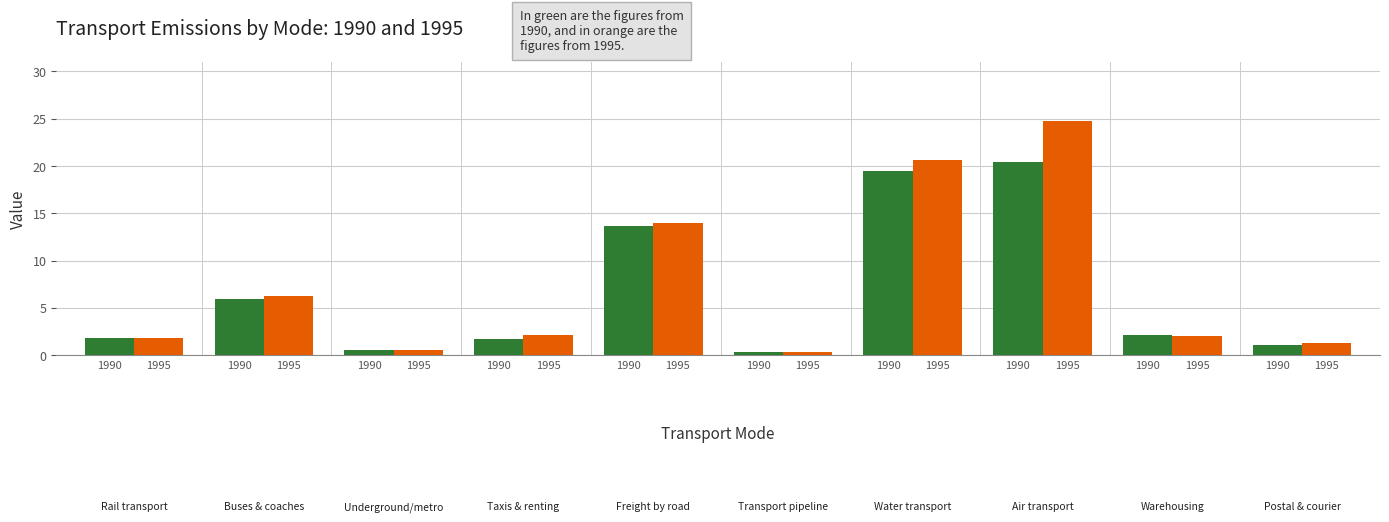

Does the chart contain any negative values?

No